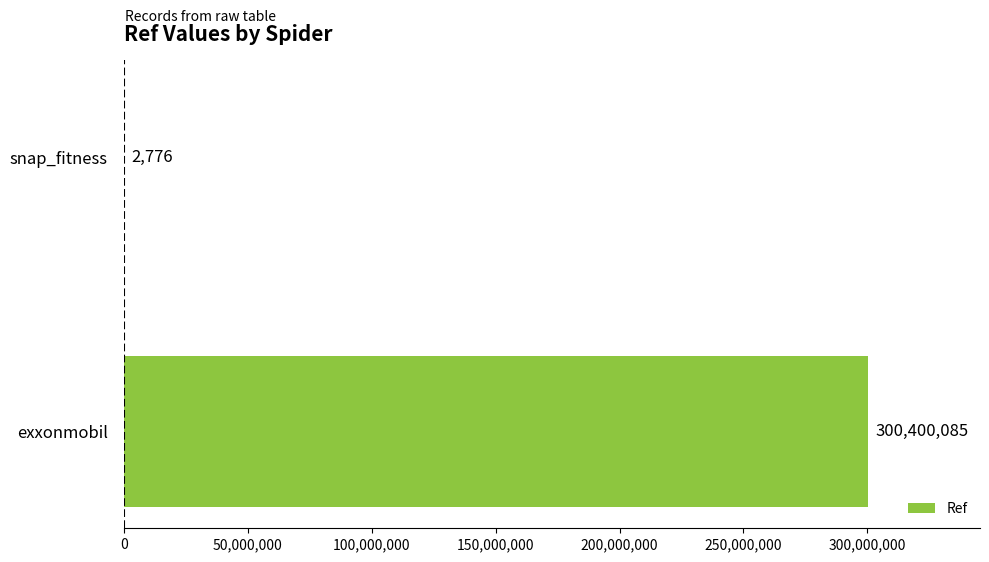

What is the ratio of the value at exxonmobil to the value at snap_fitness?

108213.3